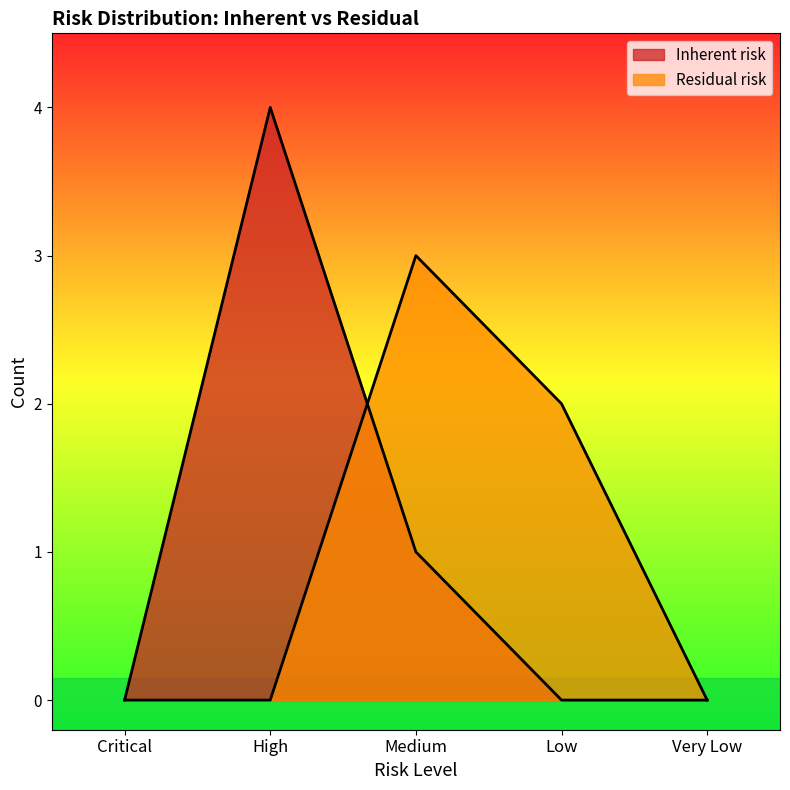

What is the sum of the Inherent risk values at High and Medium?

5